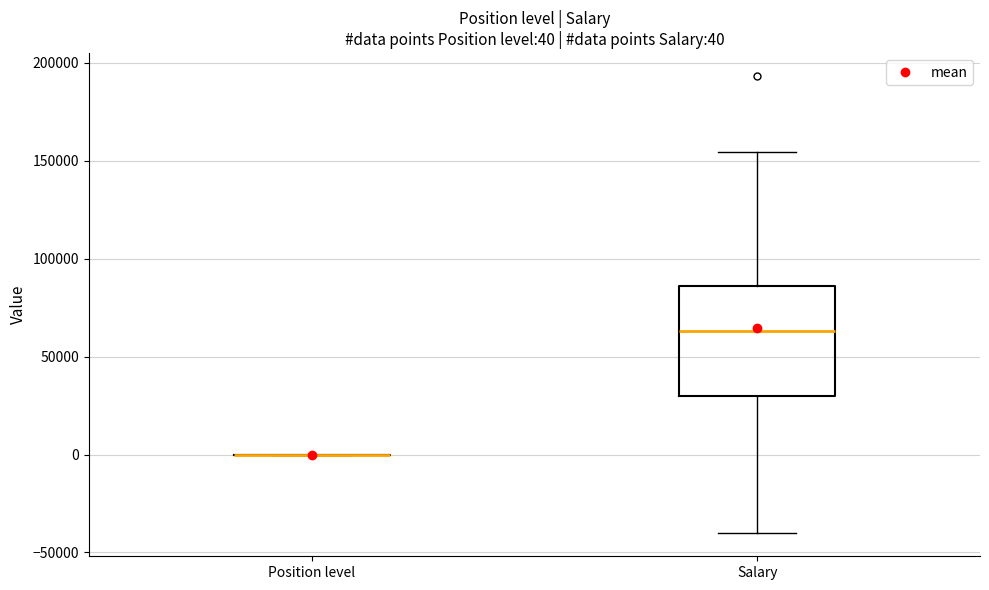

Which box is the tallest, from its lower edge to its upper edge?

Salary